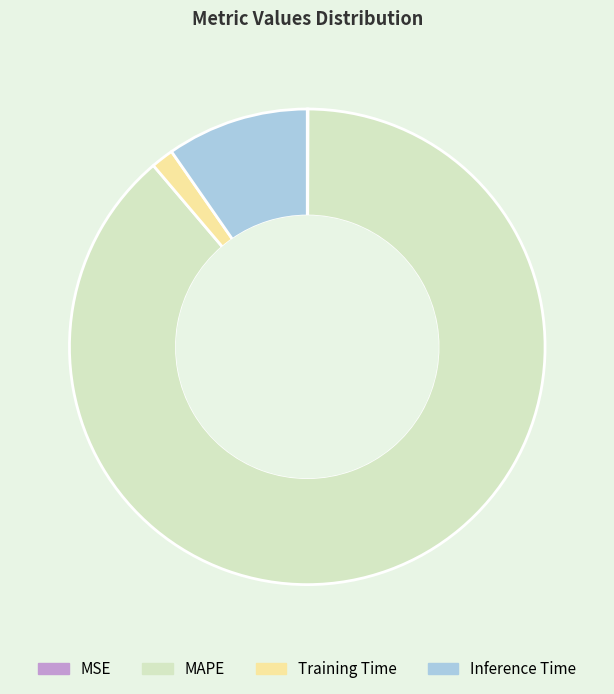

Which category has the biggest portion of the pie?

MAPE